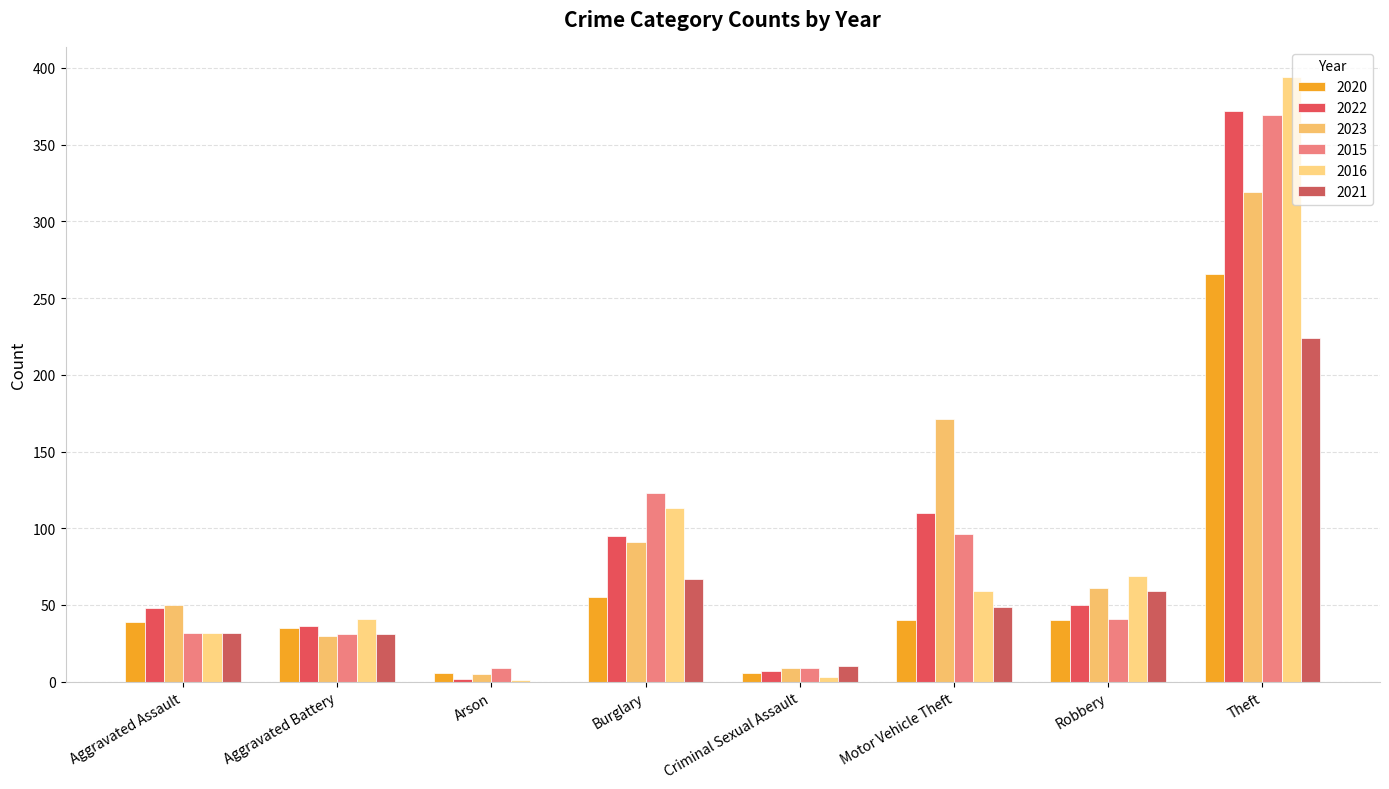

What are all the series names shown in the legend?

2020, 2022, 2023, 2015, 2016, 2021